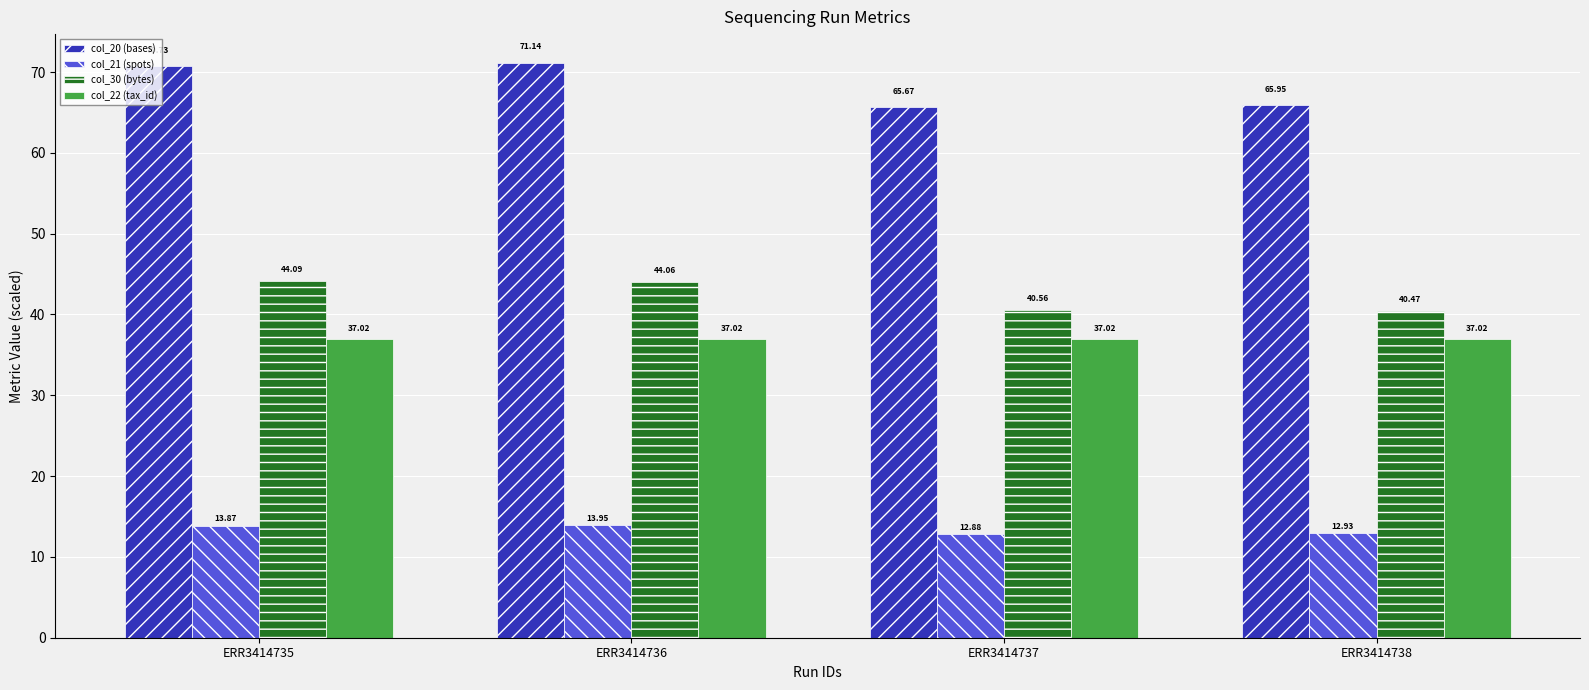

Which series has the largest range (max minus min)?

col_20 (bases)